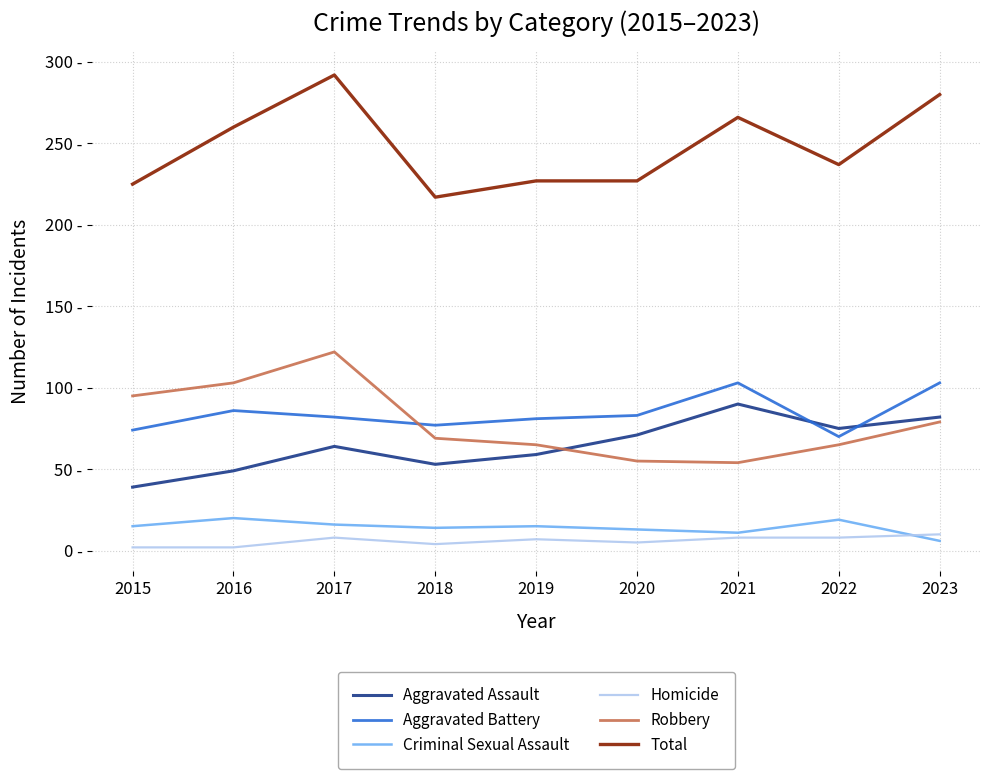

True or false: Total and Homicide intersect in this chart.

False